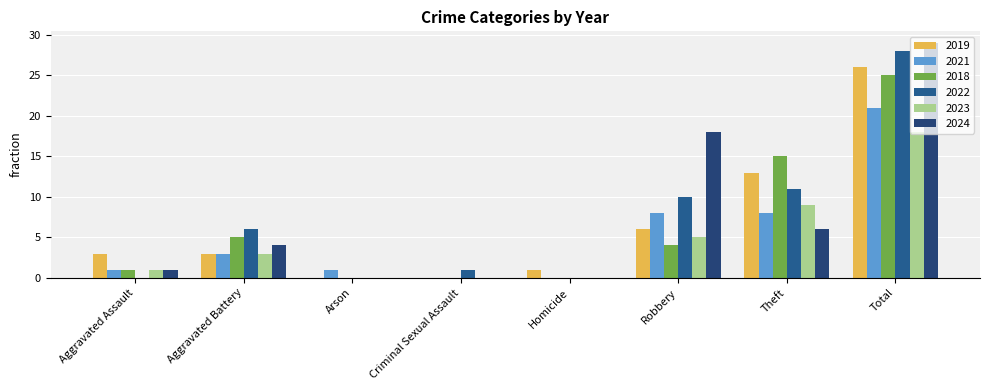

Between Aggravated Assault and Homicide, which series saw the biggest shift?

2019